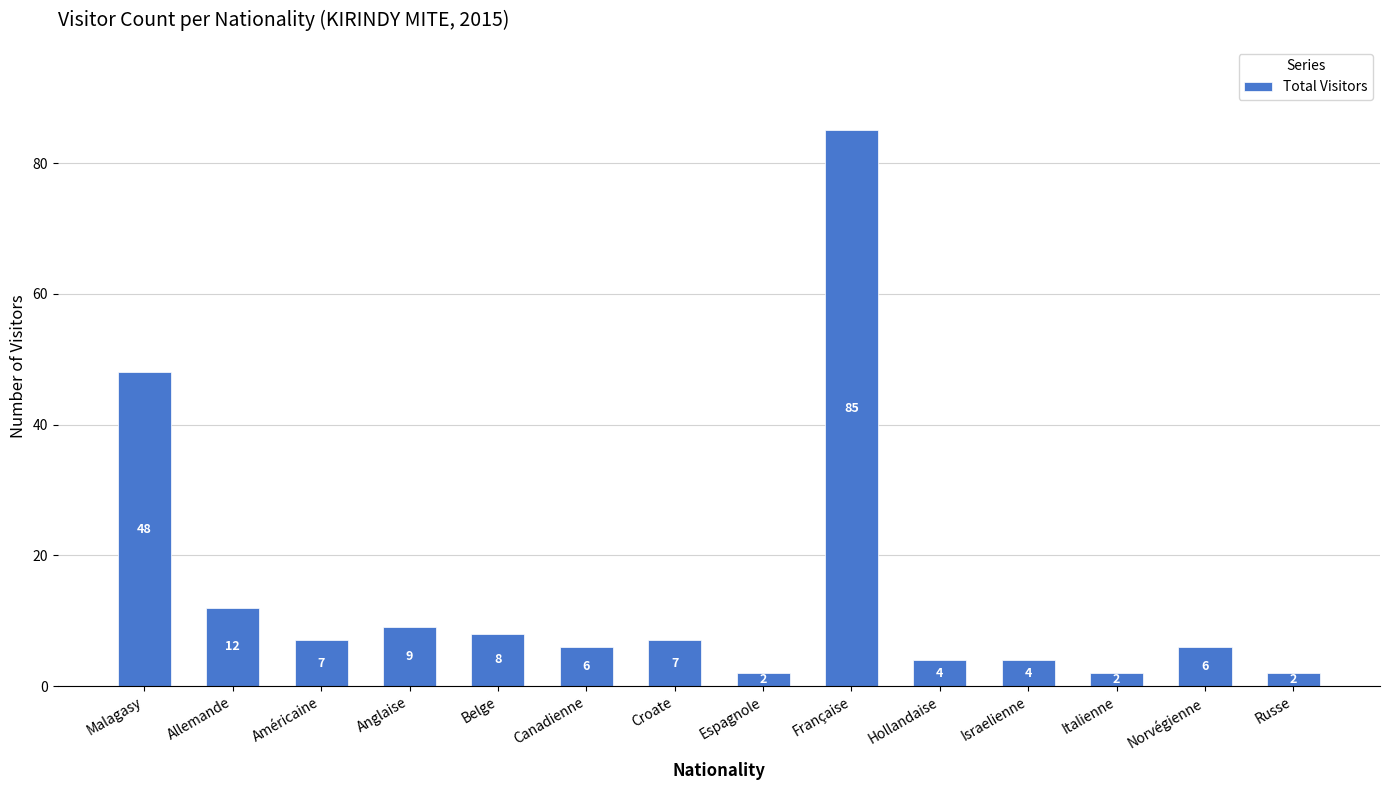

Between Israelienne and Canadienne, which is larger?

Canadienne